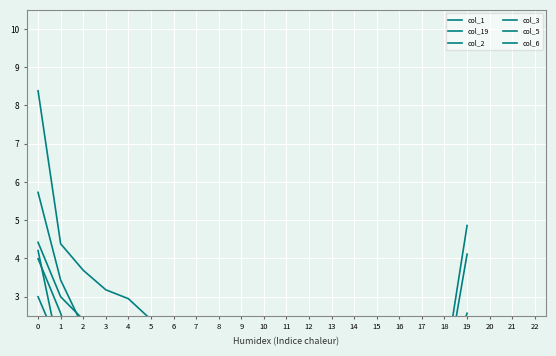

True or false: col_3 and col_6 cross at least once.

True